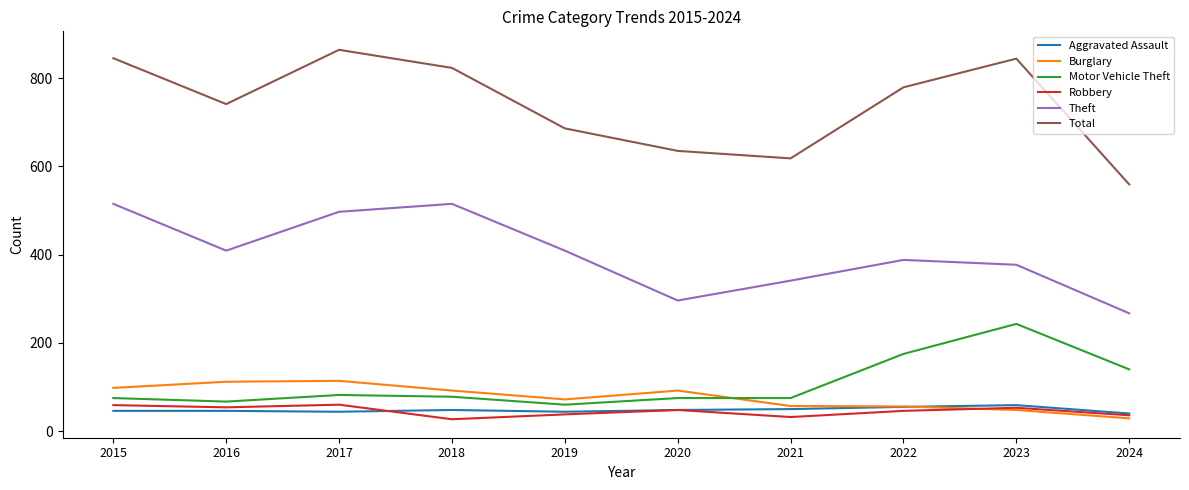

What is the minimum value shown in the chart?

27